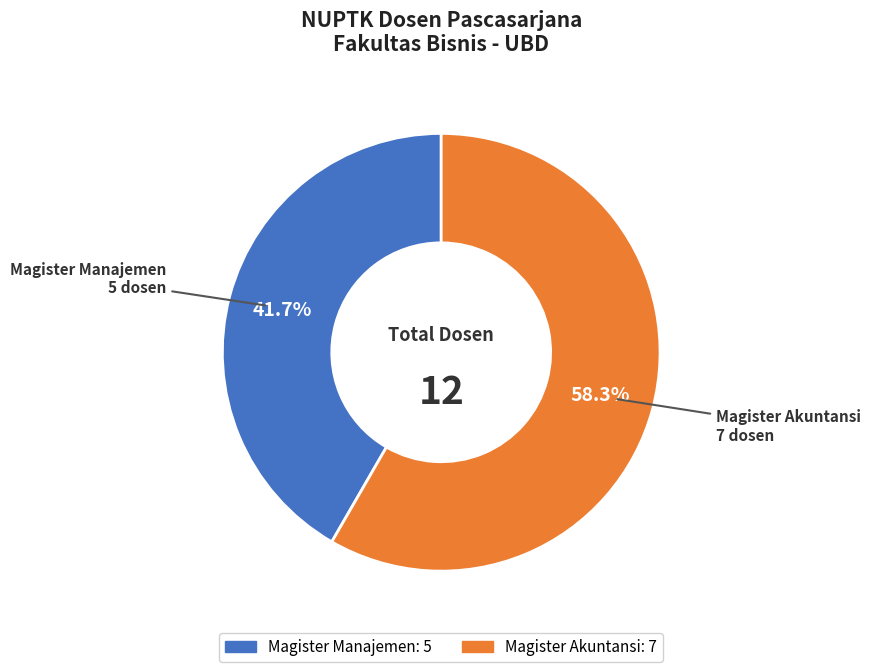

Is it true that Magister Akuntansi is 46% of the pie?

False